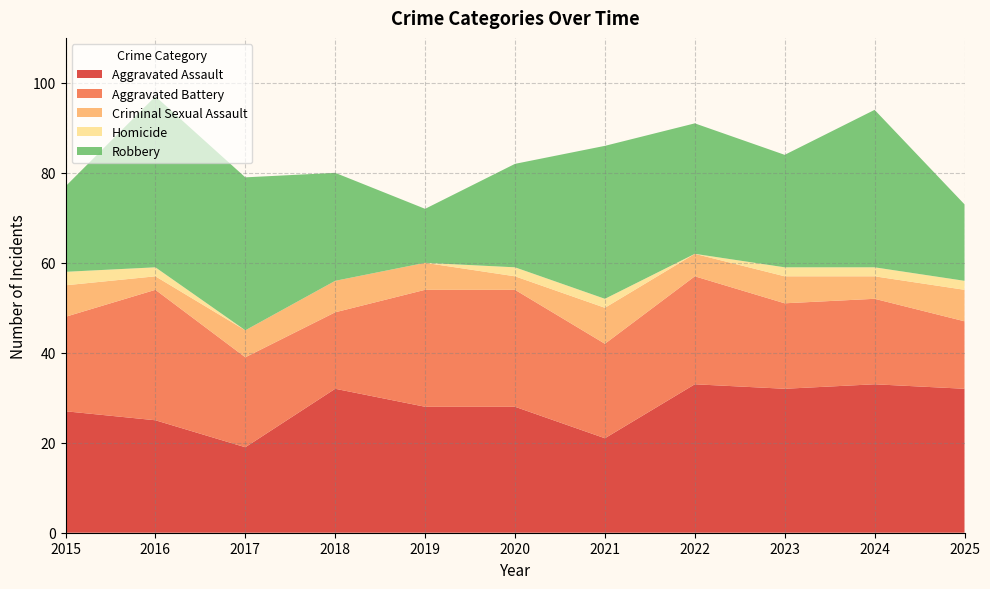

Reading right to left, extract all data points from this chart.

Aggravated Assault: 32	33	32	33	21	28	28	32	19	25	27
Aggravated Battery: 15	19	19	24	21	26	26	17	20	29	21
Criminal Sexual Assault: 7	5	6	5	8	3	6	7	6	3	7
Homicide: 2	2	2	0	2	2	0	0	0	2	3
Robbery: 17	35	25	29	34	23	12	24	34	38	19